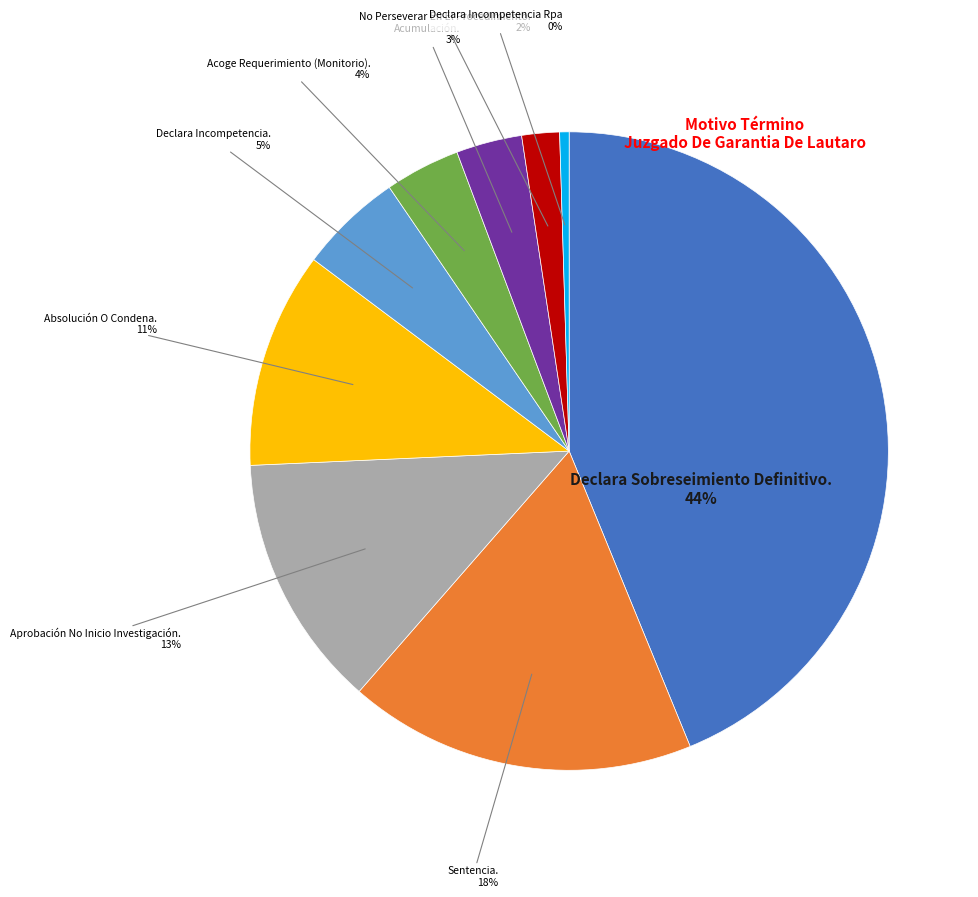

Is there any slice that represents more than half of the pie?

No